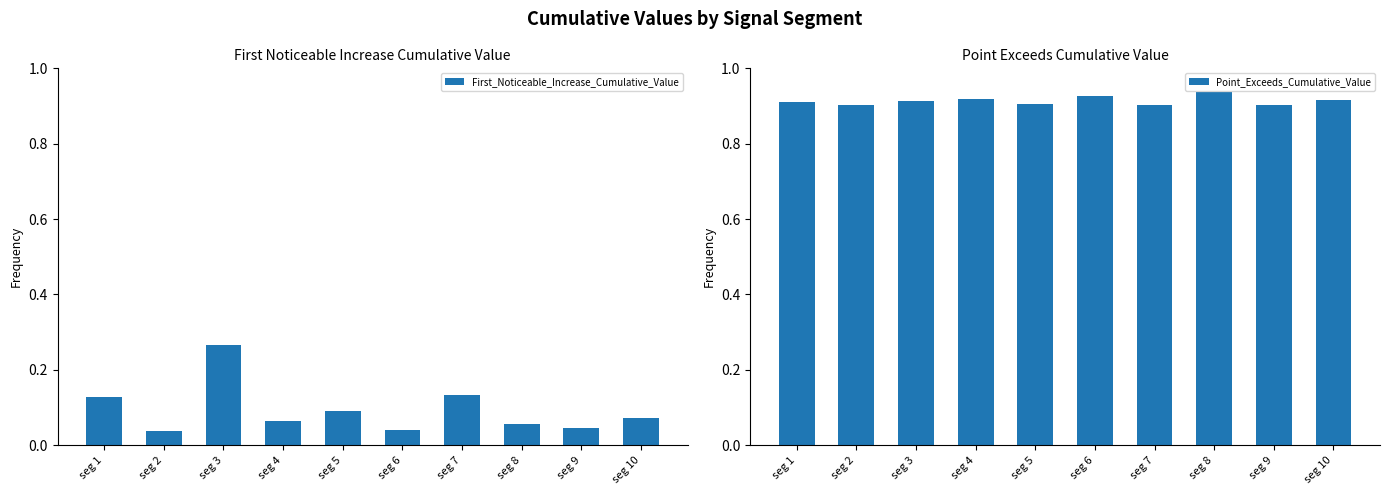

Reading right to left, transcribe all the data shown in this chart.

First_Noticeable_Increase_Cumulative_Value: seg 10=0.1	seg 9=0.0	seg 8=0.1	seg 7=0.1	seg 6=0.0	seg 5=0.1	seg 4=0.1	seg 3=0.3	seg 2=0.0	seg 1=0.1
Point_Exceeds_Cumulative_Value: seg 10=0.9	seg 9=0.9	seg 8=0.9	seg 7=0.9	seg 6=0.9	seg 5=0.9	seg 4=0.9	seg 3=0.9	seg 2=0.9	seg 1=0.9